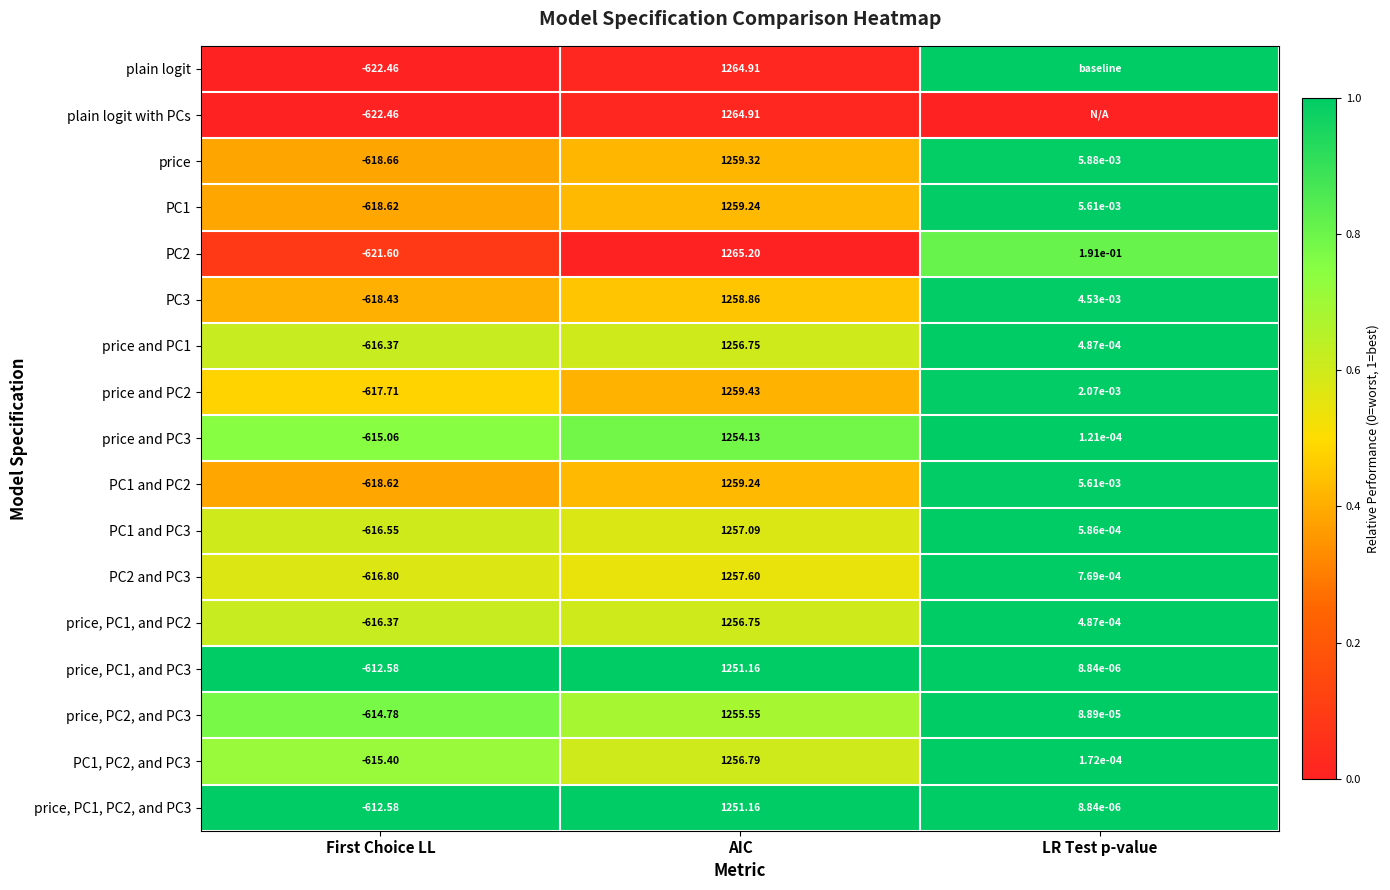

Which category has the lowest value in the PC3 series?

First Choice LL